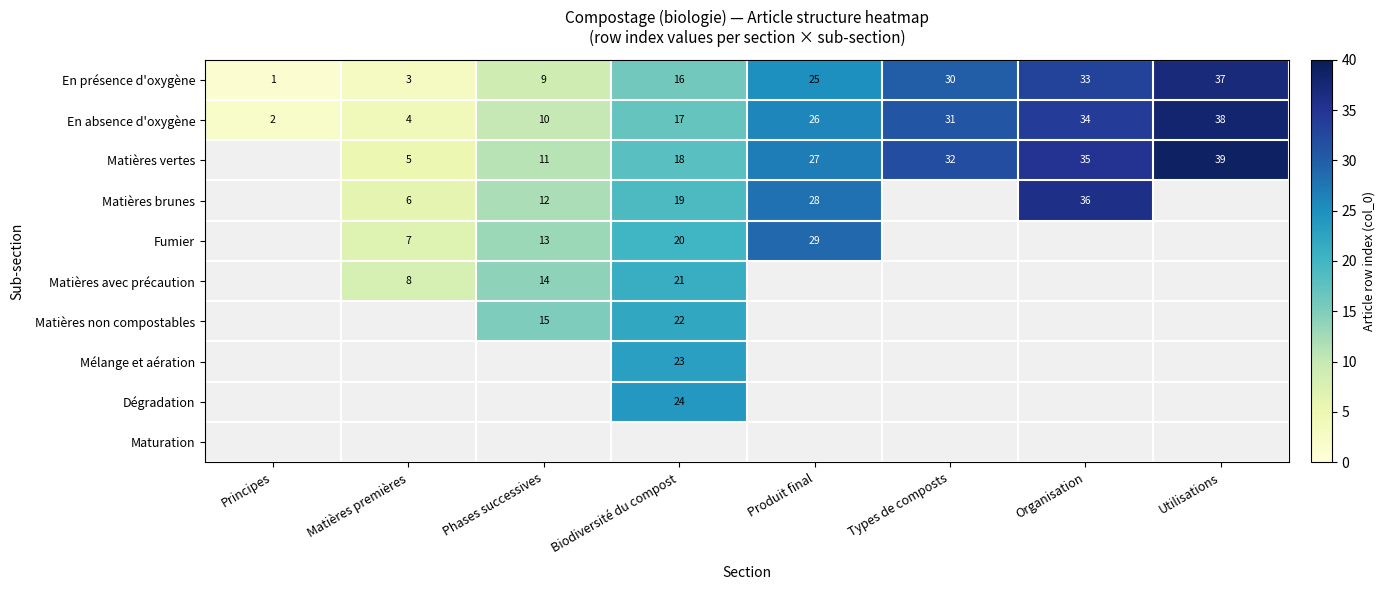

What is the spread (max minus min) of values at Principes?

2